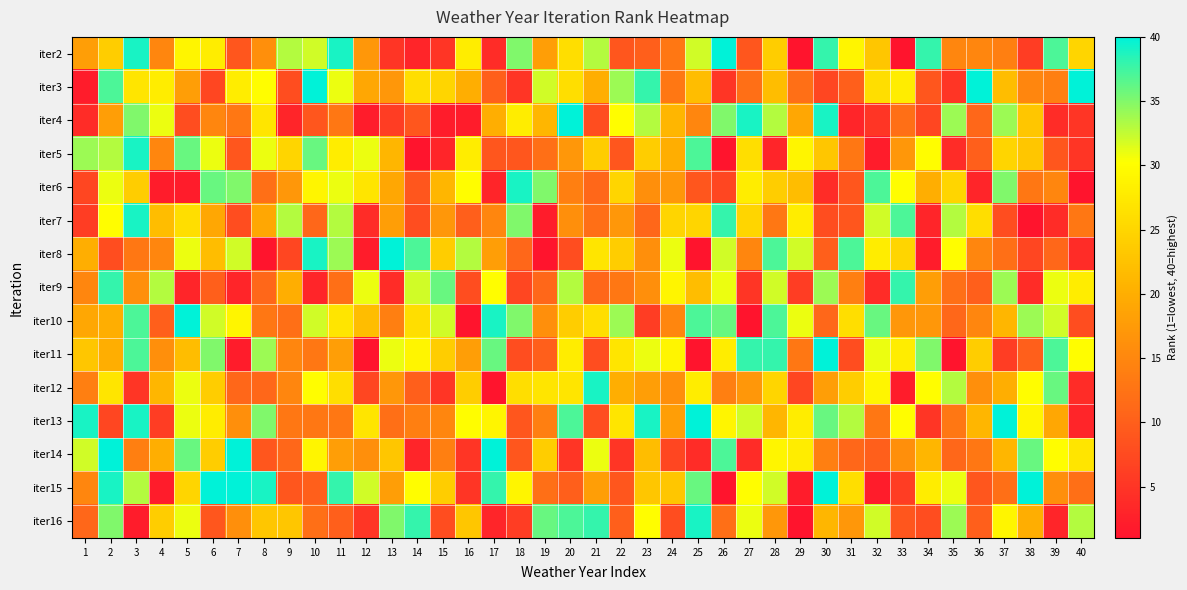

Reading left to right, what are all the values shown in this chart?

iter2: 1=18	2=24	3=39	4=15	5=29	6=28	7=9	8=16	9=33	10=32	11=39	12=17	13=5	14=3	15=5	16=28	17=4	18=35	19=18	20=26	21=33	22=9	23=10	24=13	25=32	26=40	27=9	28=24	29=1	30=38	31=29	32=23	33=1	34=38	35=15	36=15	37=14	38=6	39=37	40=25
iter3: 1=2	2=37	3=27	4=28	5=18	6=7	7=28	8=30	9=8	10=40	11=31	12=19	13=17	14=26	15=25	16=20	17=10	18=5	19=32	20=26	21=20	22=34	23=38	24=13	25=22	26=5	27=12	28=22	29=12	30=7	31=10	32=26	33=28	34=9	35=5	36=40	37=22	38=15	39=14	40=40
iter4: 1=4	2=18	3=35	4=31	5=8	6=15	7=13	8=27	9=3	10=9	11=13	12=2	13=6	14=9	15=2	16=2	17=20	18=28	19=21	20=40	21=8	22=30	23=33	24=21	25=15	26=35	27=39	28=33	29=19	30=39	31=3	32=5	33=12	34=7	35=34	36=11	37=34	38=23	39=4	40=5
iter5: 1=34	2=33	3=39	4=15	5=36	6=31	7=9	8=31	9=25	10=36	11=28	12=31	13=21	14=1	15=3	16=28	17=9	18=9	19=12	20=17	21=24	22=9	23=24	24=20	25=37	26=1	27=26	28=3	29=29	30=23	31=13	32=2	33=17	34=30	35=4	36=10	37=25	38=23	39=9	40=5
iter6: 1=7	2=31	3=24	4=2	5=2	6=36	7=35	8=12	9=17	10=29	11=31	12=27	13=19	14=9	15=21	16=30	17=3	18=39	19=35	20=14	21=11	22=25	23=16	24=17	25=9	26=7	27=28	28=24	29=22	30=4	31=9	32=37	33=30	34=20	35=25	36=3	37=35	38=13	39=15	40=1
iter7: 1=6	2=30	3=39	4=22	5=26	6=19	7=8	8=19	9=33	10=11	11=33	12=4	13=18	14=8	15=17	16=10	17=15	18=35	19=2	20=16	21=12	22=17	23=11	24=25	25=25	26=38	27=25	28=13	29=28	30=8	31=9	32=32	33=37	34=3	35=33	36=26	37=8	38=1	39=4	40=13
iter8: 1=20	2=8	3=13	4=15	5=31	6=22	7=32	8=1	9=7	10=39	11=34	12=2	13=40	14=37	15=24	16=33	17=18	18=11	19=1	20=8	21=27	22=24	23=16	24=31	25=1	26=32	27=15	28=37	29=32	30=10	31=37	32=28	33=25	34=2	35=30	36=15	37=12	38=7	39=11	40=4
iter9: 1=15	2=38	3=16	4=33	5=3	6=10	7=3	8=11	9=20	10=3	11=12	12=31	13=4	14=32	15=36	16=8	17=30	18=7	19=11	20=33	21=11	22=13	23=16	24=29	25=22	26=31	27=5	28=32	29=6	30=34	31=14	32=4	33=38	34=18	35=12	36=10	37=34	38=4	39=31	40=28
iter10: 1=19	2=20	3=37	4=10	5=40	6=32	7=29	8=13	9=12	10=32	11=27	12=22	13=14	14=26	15=32	16=1	17=39	18=35	19=16	20=24	21=26	22=34	23=6	24=15	25=37	26=36	27=1	28=37	29=31	30=11	31=26	32=36	33=17	34=17	35=11	36=15	37=21	38=34	39=32	40=8
iter11: 1=23	2=20	3=37	4=16	5=22	6=35	7=2	8=34	9=15	10=13	11=18	12=1	13=31	14=29	15=24	16=18	17=36	18=8	19=10	20=28	21=8	22=27	23=31	24=29	25=1	26=28	27=38	28=38	29=13	30=40	31=8	32=31	33=28	34=35	35=1	36=24	37=6	38=10	39=37	40=30
iter12: 1=14	2=27	3=5	4=21	5=31	6=24	7=11	8=11	9=15	10=30	11=26	12=7	13=17	14=10	15=5	16=24	17=1	18=26	19=27	20=27	21=39	22=20	23=18	24=16	25=28	26=14	27=17	28=25	29=7	30=18	31=24	32=29	33=2	34=30	35=33	36=16	37=20	38=30	39=36	40=4
iter13: 1=39	2=7	3=39	4=6	5=31	6=28	7=16	8=35	9=13	10=13	11=13	12=27	13=12	14=14	15=15	16=30	17=29	18=9	19=14	20=37	21=8	22=27	23=39	24=18	25=40	26=29	27=32	28=21	29=28	30=36	31=33	32=13	33=30	34=5	35=13	36=21	37=40	38=29	39=19	40=3
iter14: 1=32	2=40	3=14	4=20	5=36	6=24	7=40	8=9	9=11	10=29	11=18	12=16	13=23	14=3	15=14	16=5	17=40	18=9	19=24	20=5	21=31	22=5	23=22	24=7	25=4	26=37	27=4	28=29	29=28	30=14	31=11	32=10	33=16	34=21	35=11	36=13	37=21	38=36	39=30	40=27
iter15: 1=15	2=39	3=33	4=2	5=25	6=40	7=40	8=39	9=9	10=10	11=38	12=32	13=18	14=30	15=24	16=5	17=38	18=29	19=12	20=10	21=18	22=9	23=23	24=23	25=36	26=1	27=30	28=32	29=2	30=40	31=26	32=2	33=6	34=28	35=31	36=9	37=12	38=40	39=16	40=12
iter16: 1=11	2=35	3=2	4=24	5=31	6=9	7=16	8=23	9=23	10=12	11=10	12=5	13=35	14=38	15=8	16=23	17=3	18=6	19=36	20=37	21=38	22=10	23=30	24=8	25=39	26=12	27=31	28=17	29=1	30=21	31=17	32=32	33=9	34=8	35=34	36=10	37=29	38=20	39=3	40=33